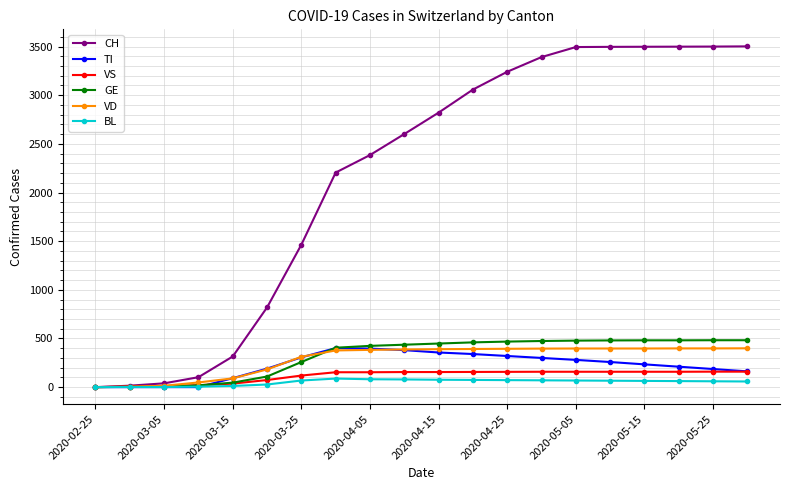

What is the average value of the CH series?

2172